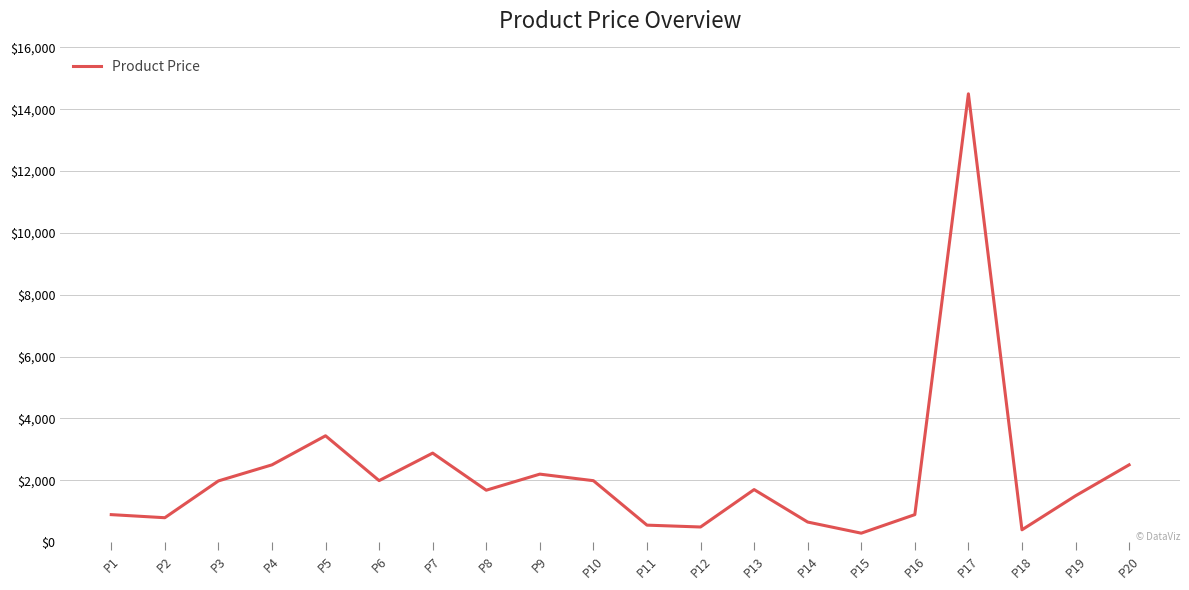

Is this an area chart (filled region under the line)?

No